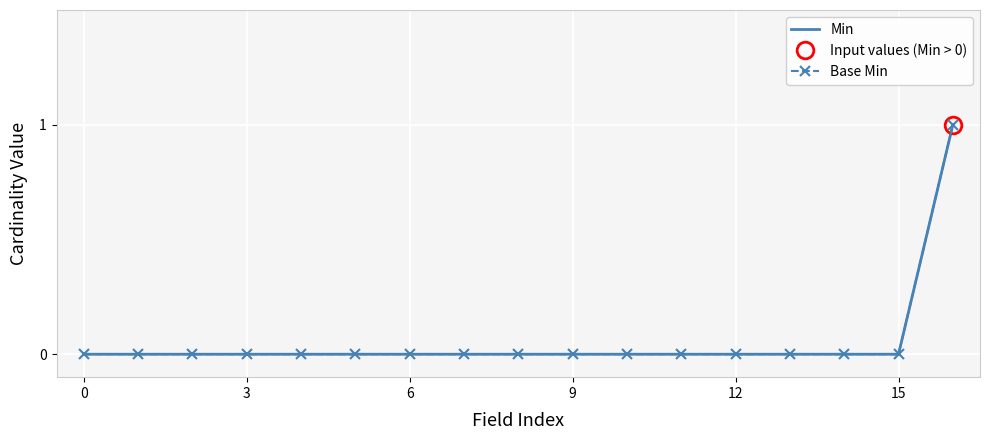

How many categories are shown in the chart?

17